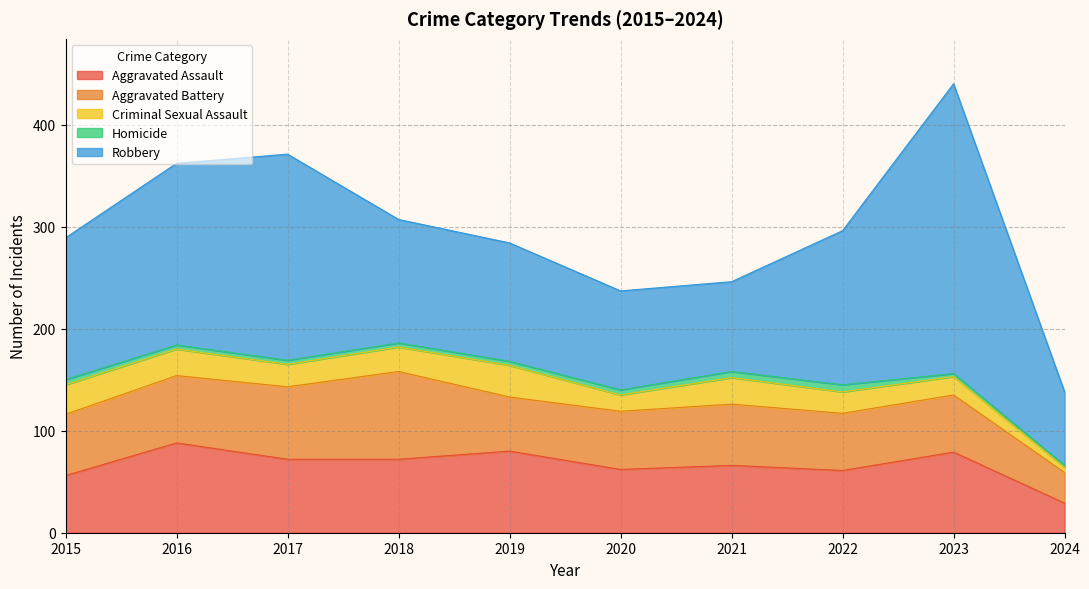

Between 2019 and 2018, which is larger?

2019